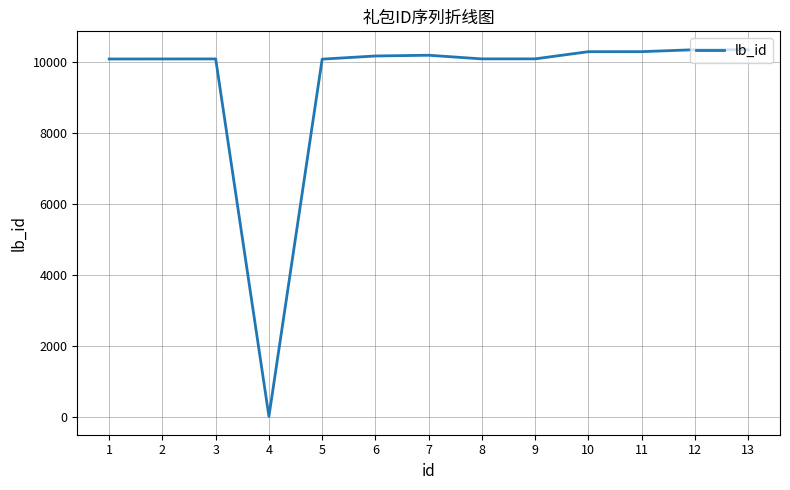

What is the difference between the maximum and minimum values?

10337